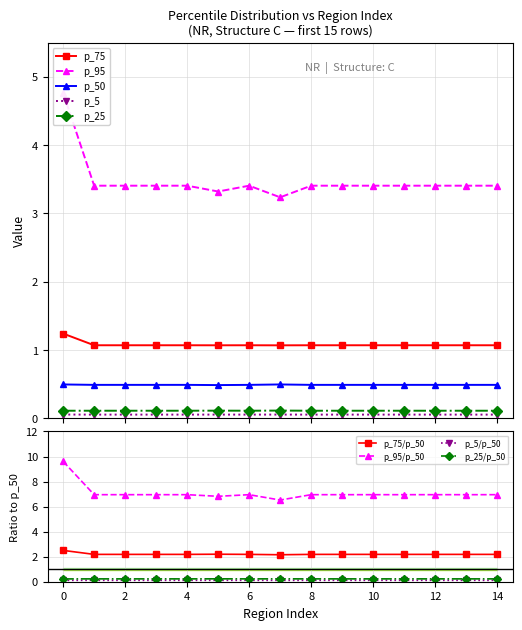

How many categories are shown in the chart?

15